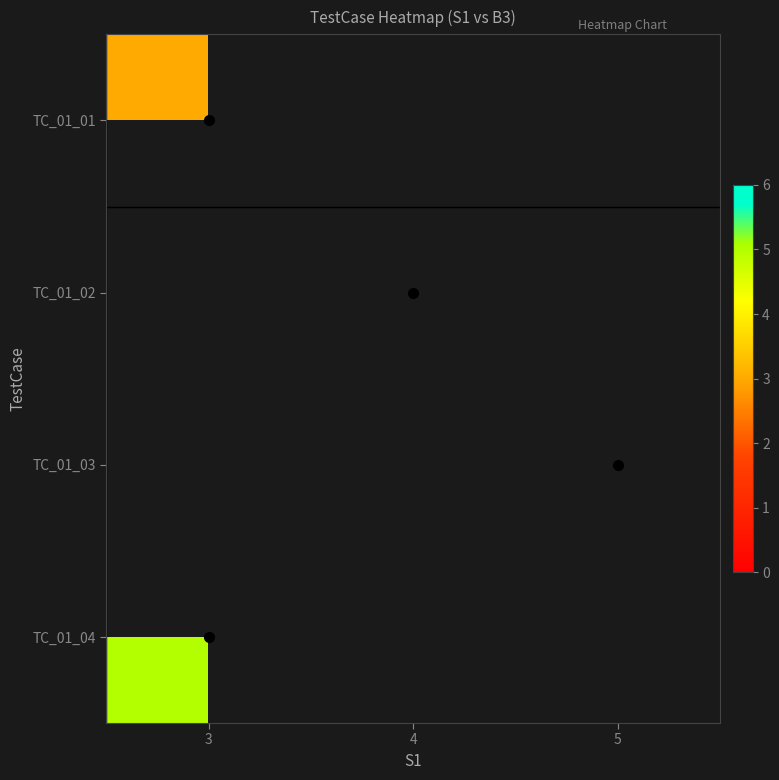

Is the value of TC_01_01 at 3 greater than the value of TC_01_04 at 5?

No